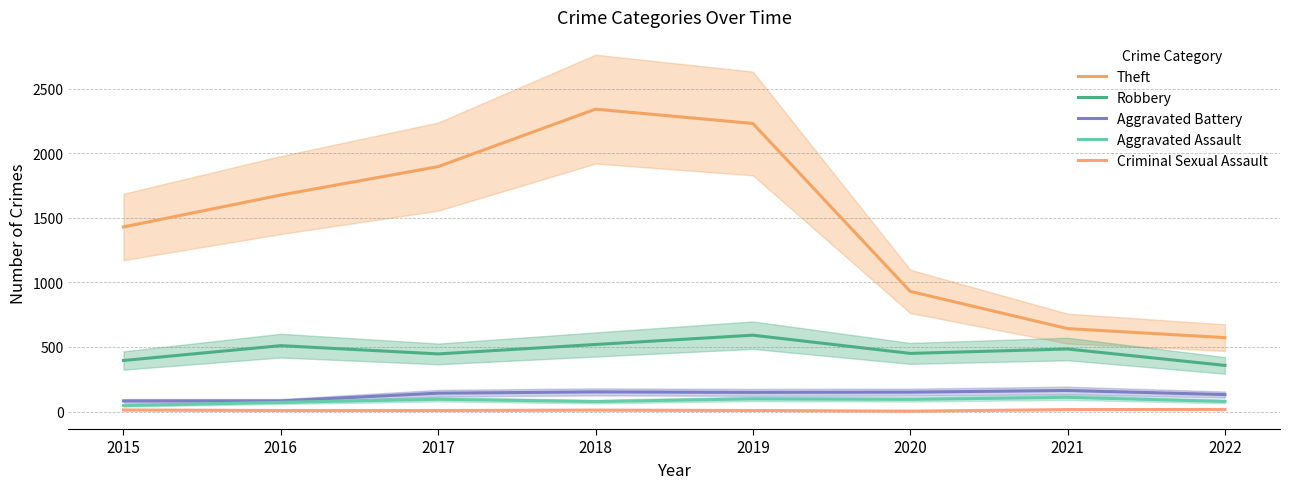

What are all the series names shown in the legend?

Theft, Robbery, Aggravated Battery, Aggravated Assault, Criminal Sexual Assault